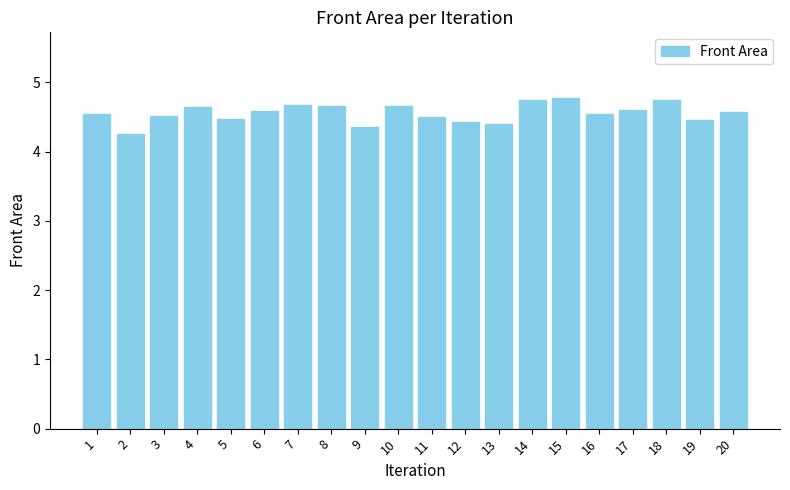

The chart shows a value of 4.6 at 17. True or false?

True